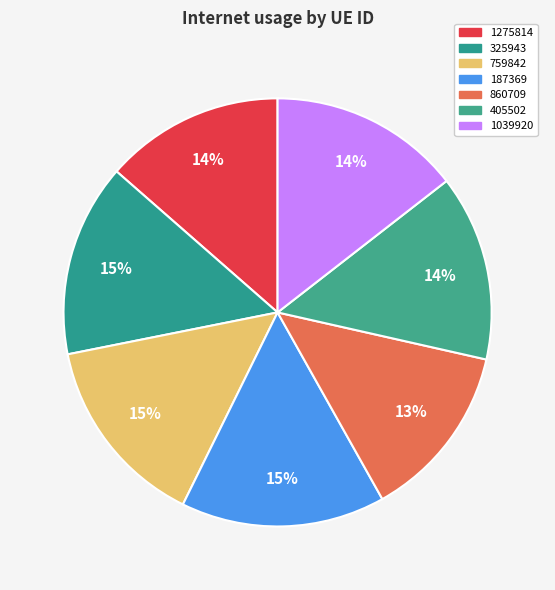

How many segments does this pie chart have?

7